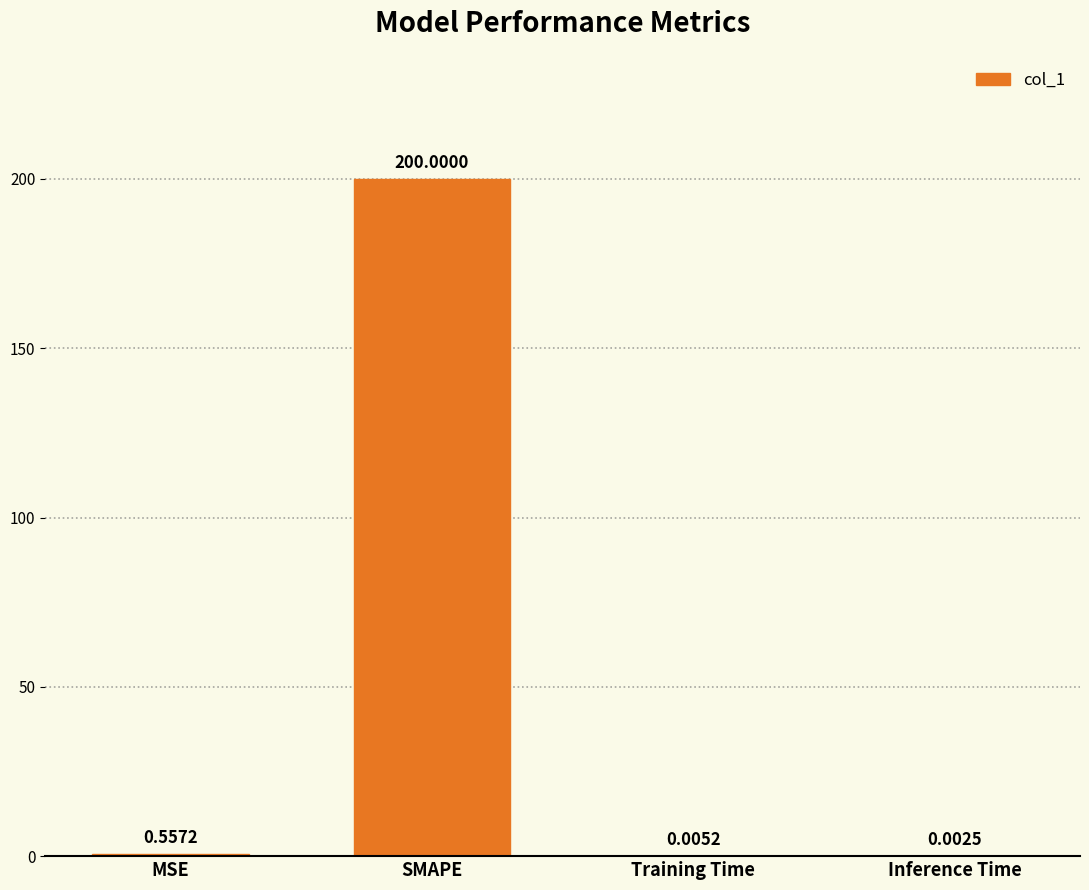

What is the sum of all values?

200.6